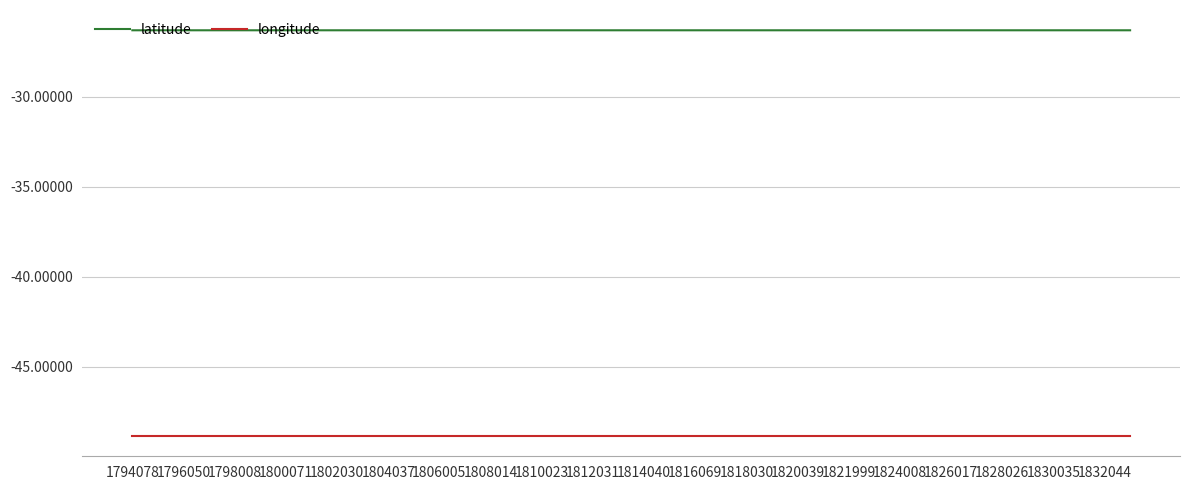

True or false: latitude and longitude cross at least once.

False